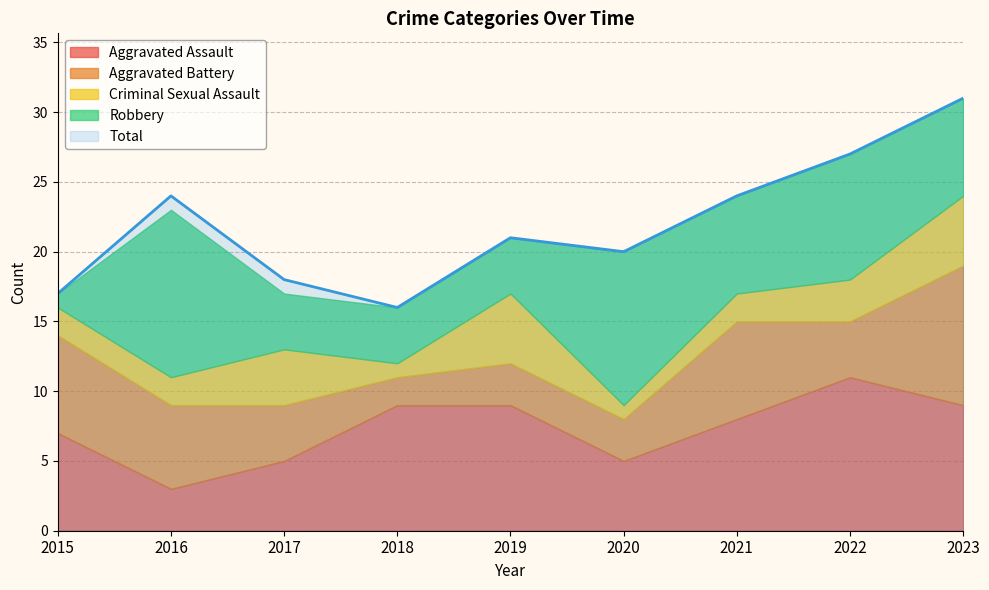

Which category has the lowest value across all series?

2018